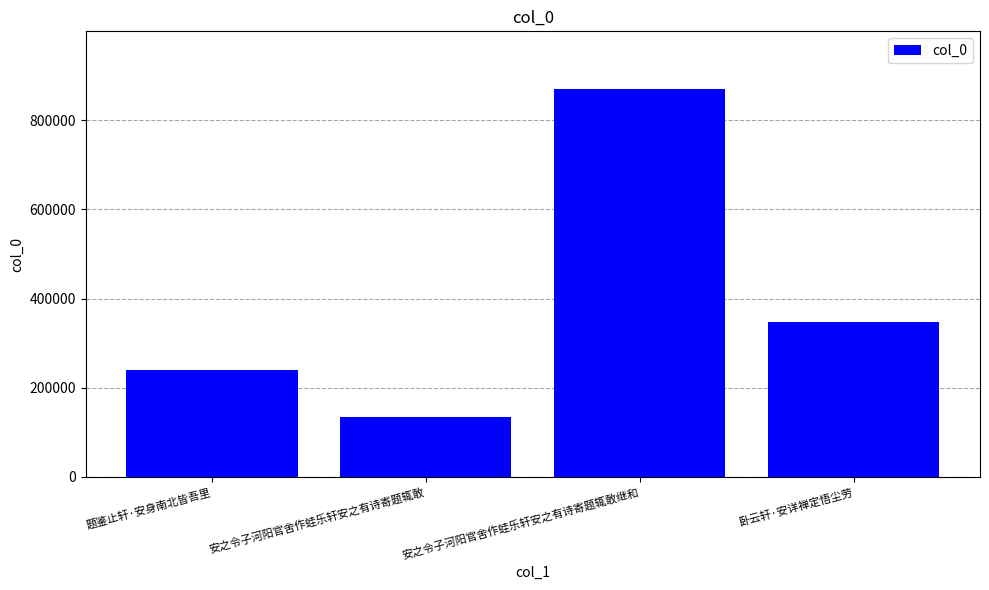

What is the maximum value shown in the chart?

869432